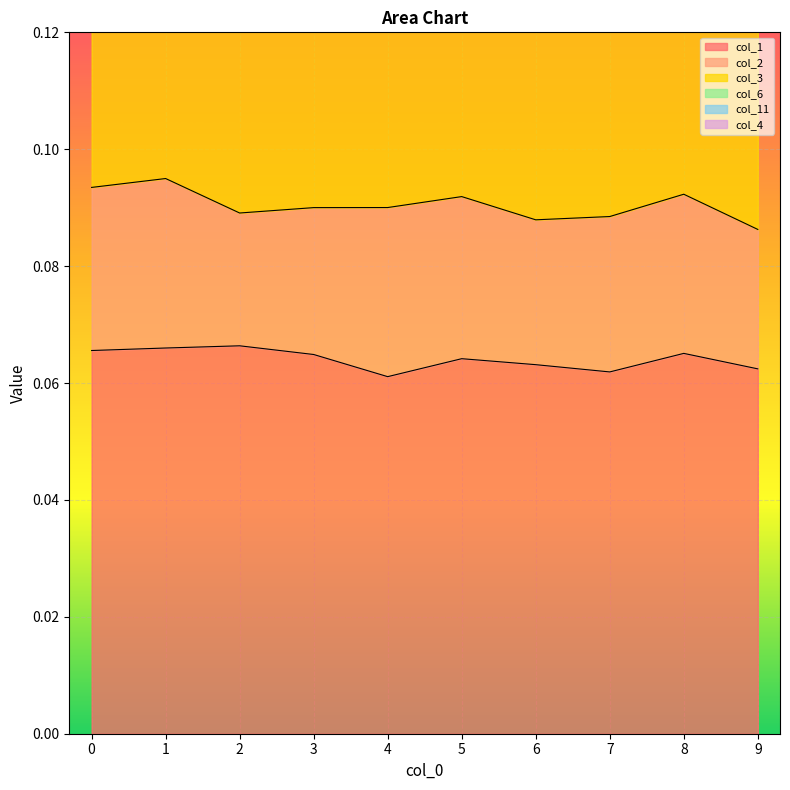

The col_1 series shows 0.0 at 0. True or false?

False